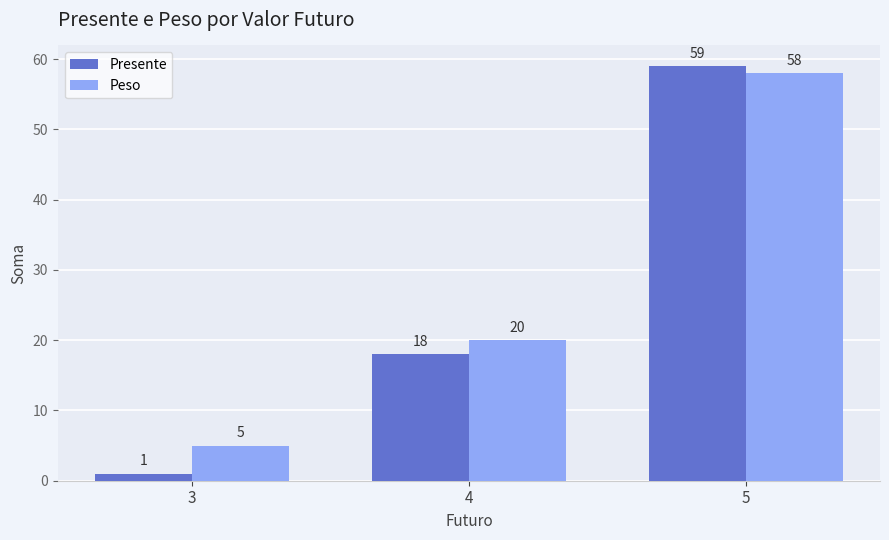

What is the lowest value of the Presente series?

1